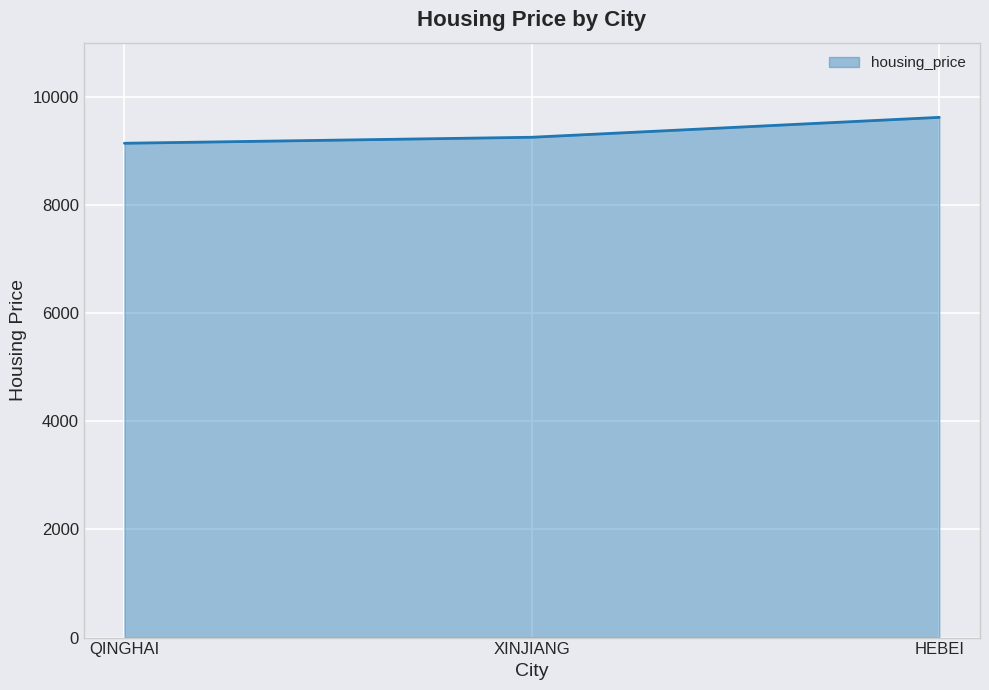

Reading right to left, list all the values displayed in this chart.

9619	9251	9140